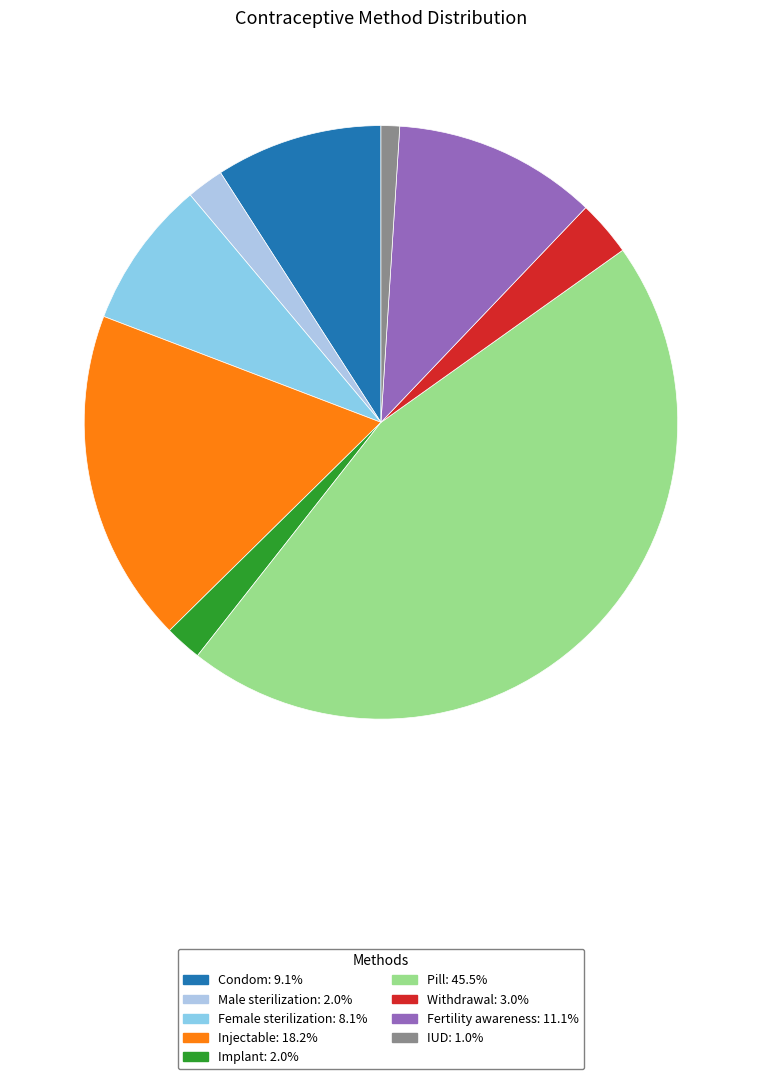

Is it true that Fertility awareness is 23% of the pie?

False